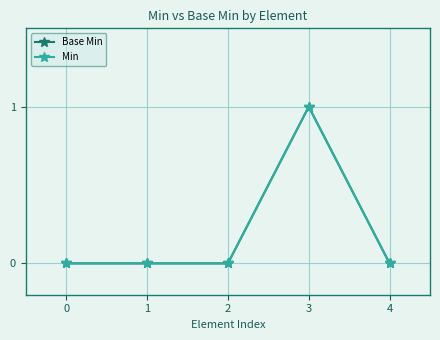

Is this an area chart (filled region under the line)?

No